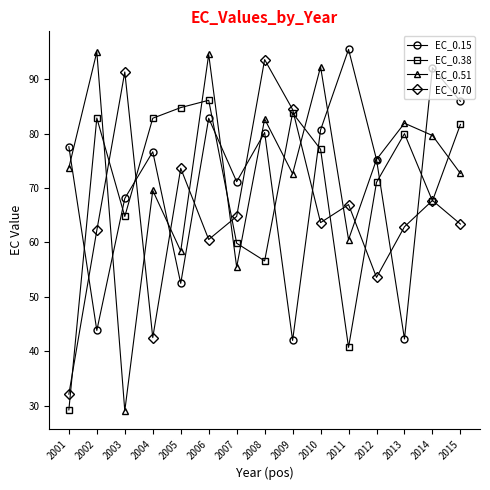

What is the average value of the EC_0.51 series?

72.9